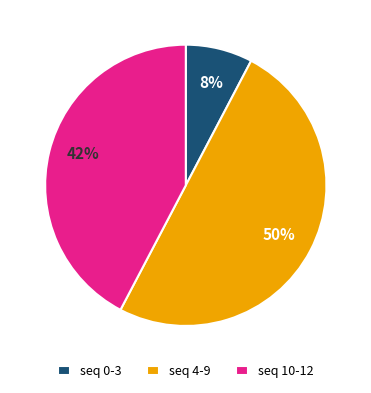

The seq 10-12 slice represents 42% of the pie. True or false?

True